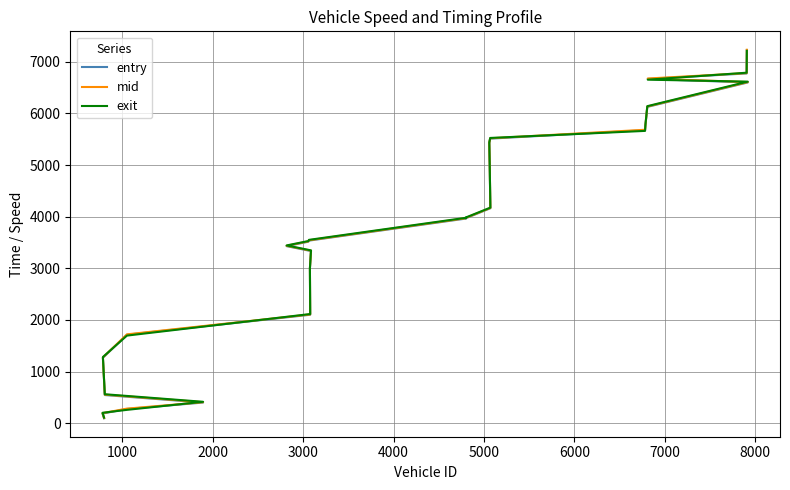

Reading left to right, transcribe all the data shown in this chart.

entry: 93.5	185.7	273.8	398.6	544.0	1265.8	1713.4	2099.8	2992.6	3334.2	3429.3	3515.6	3536.4	3963.9	3968.2	4163.6	4980.8	5423.1	5512.5	5676.0	5763.4	6127.1	6600.9	6669.7	6775.5	7227.8
mid: 100.2	193.2	280.6	405.3	552.0	1273.2	1720.0	2106.1	2999.1	3341.1	3436.1	3522.1	3543.1	3971.5	3975.3	4169.6	4987.3	5431.1	5519.0	5684.2	5770.4	6134.2	6608.2	6677.2	6782.3	7234.5
exit: 106.3	200.4	256.8	413.4	559.7	1280.7	1696.0	2113.7	3005.5	3347.3	3442.8	3528.2	3550.9	3978.9	3982.6	4175.6	4994.9	5440.0	5525.6	5662.4	5777.5	6141.3	6616.9	6654.9	6790.0	7212.6